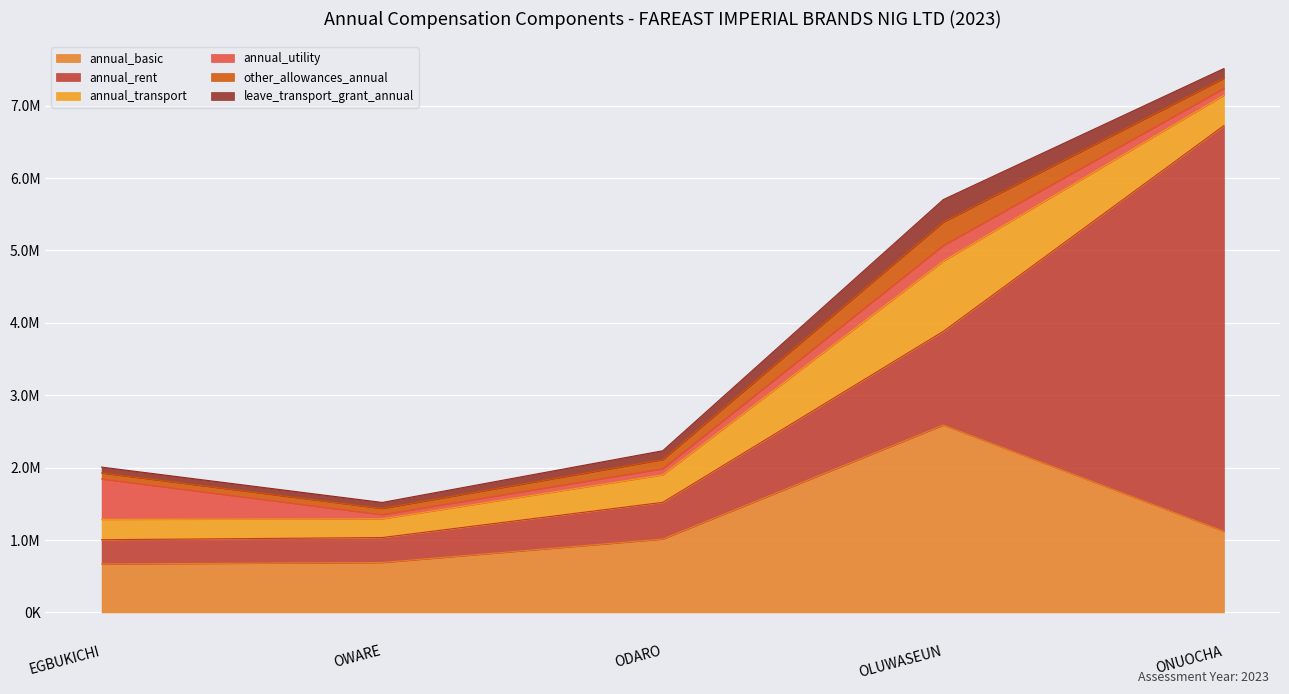

How many interior local peaks does the annual_transport series have?

1